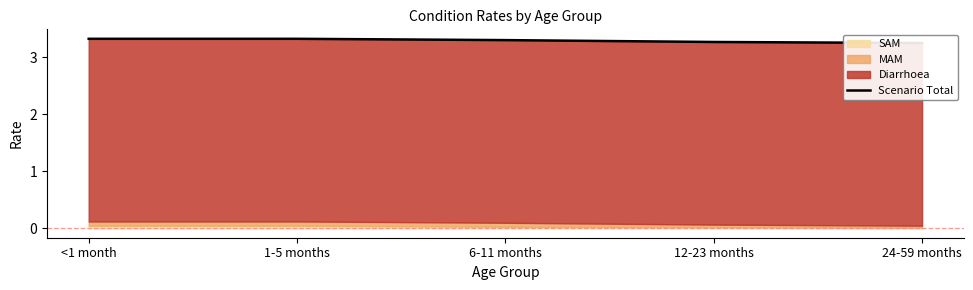

What is the label of the 3rd point from the right?

6-11 months